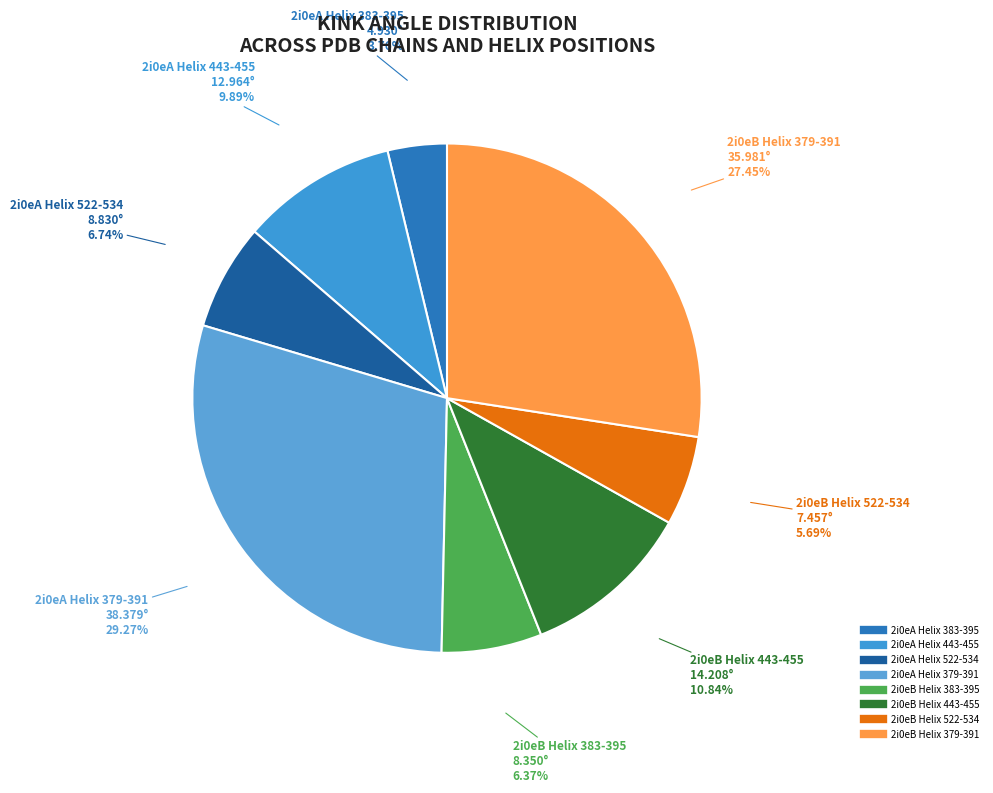

Approximately how many times larger is the value at 2i0eB Helix 522-534 compared to 2i0eA Helix 443-455?

0.6